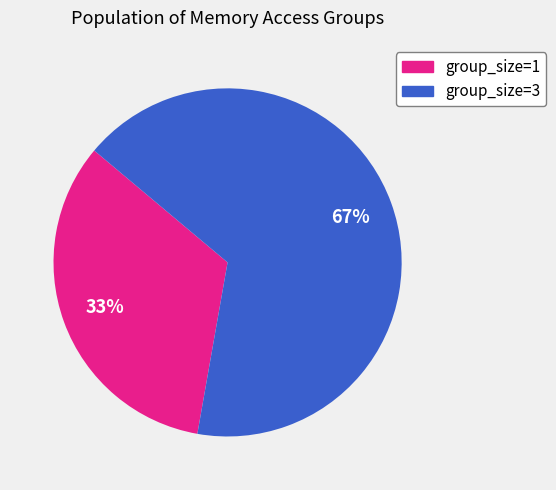

To the nearest percent, what is the average slice percentage?

50%